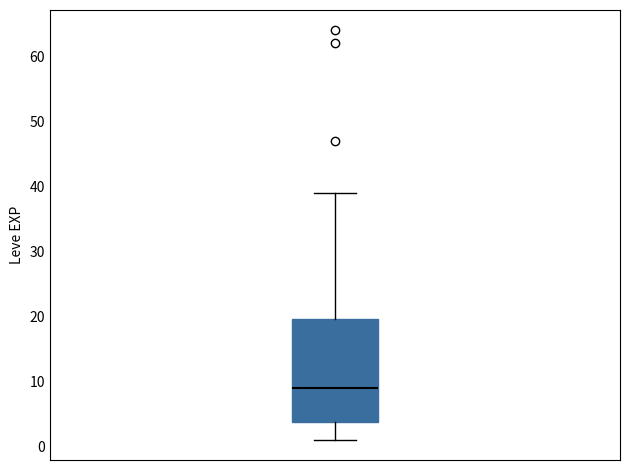

Read this box plot against the y-axis: the position of the median line, the range covered by the box, and the ends of both whiskers. The values are not printed on the chart, so give them approximately, as read against the axis.

median 9, box 4 to 20, whiskers 1 to 39